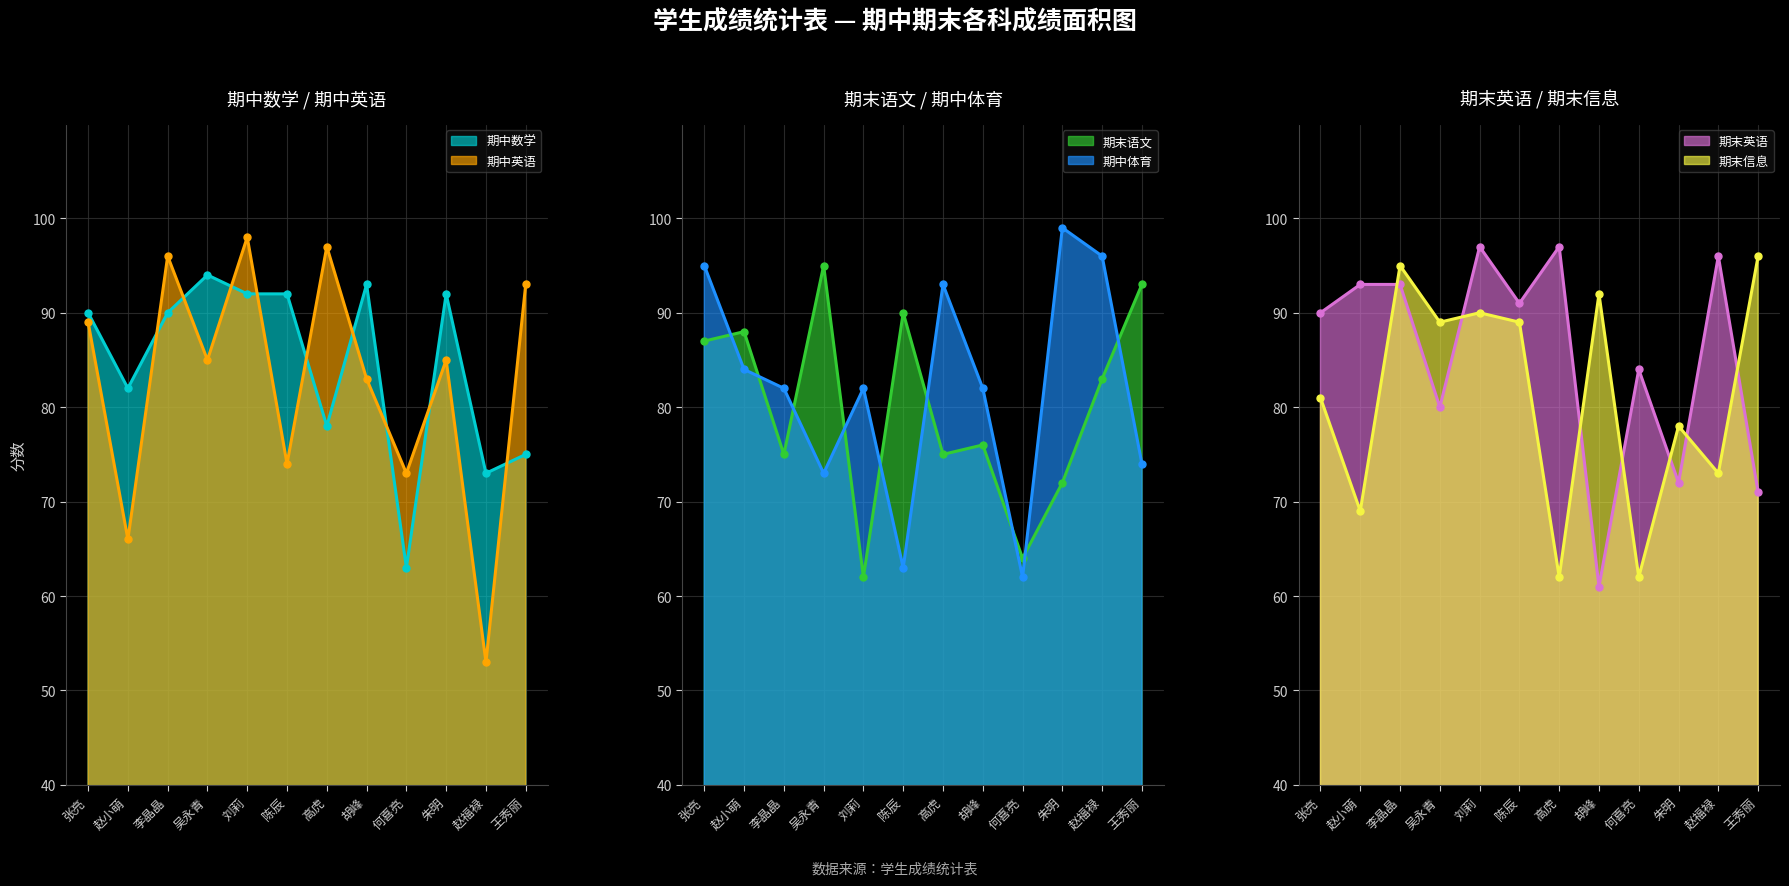

What is the value of the 期末英语 point at the 2nd from the left?

93